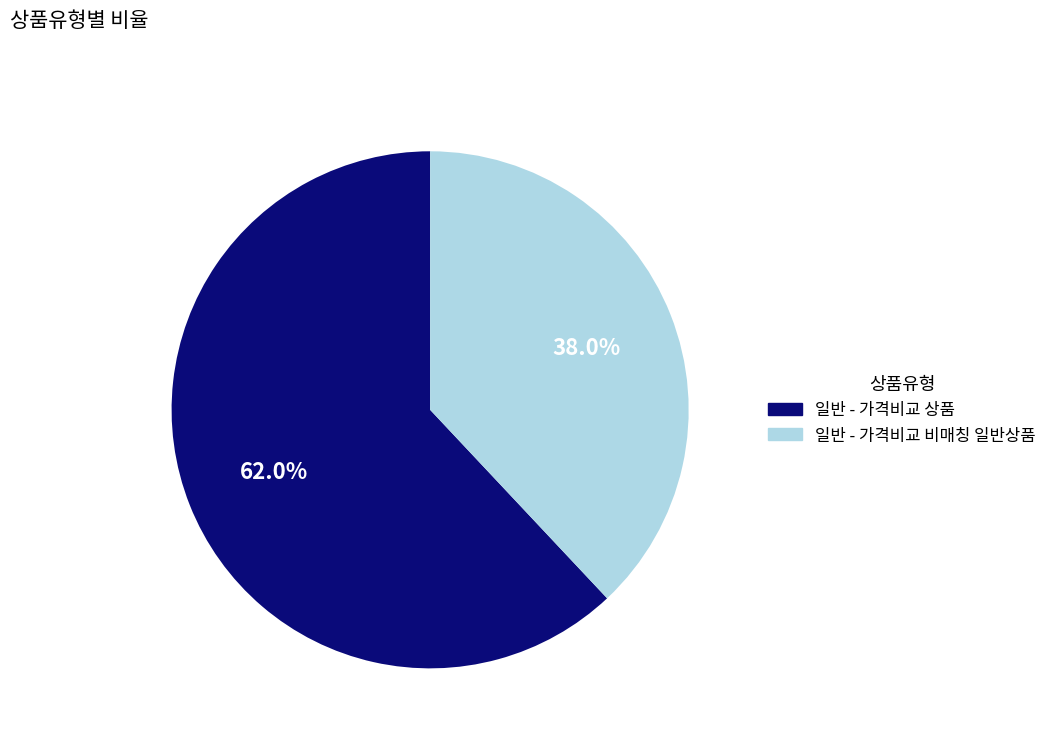

Which slice represents more than half of the pie?

일반 - 가격비교 상품